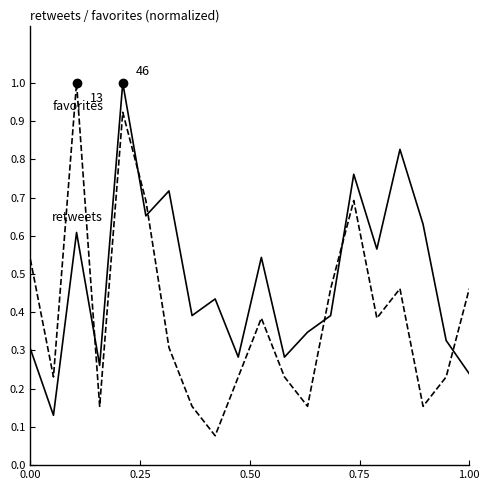

What is the greatest value displayed?

1.0